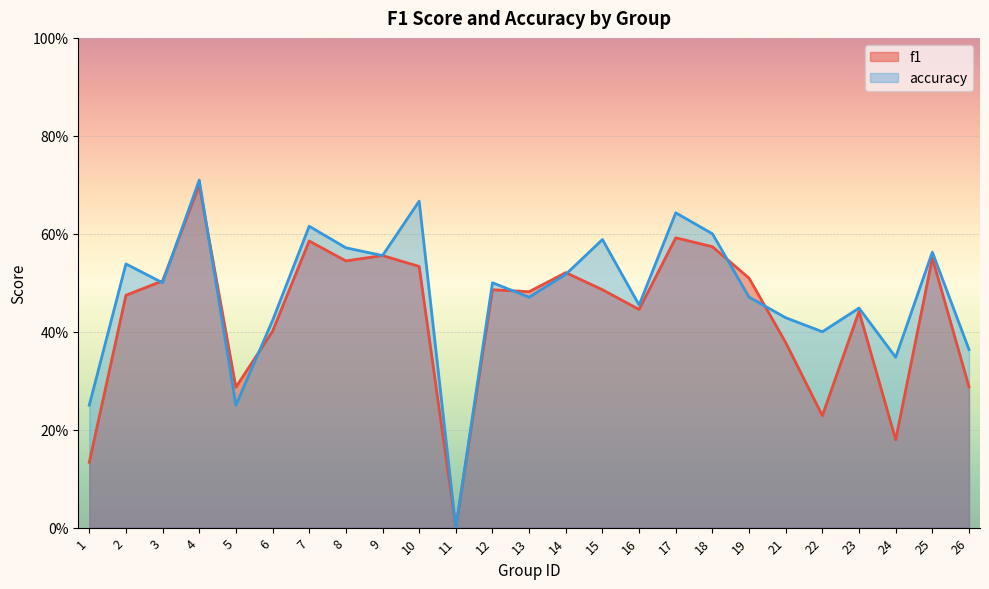

What is the difference between the second highest and minimum values in the f1 series?

0.6